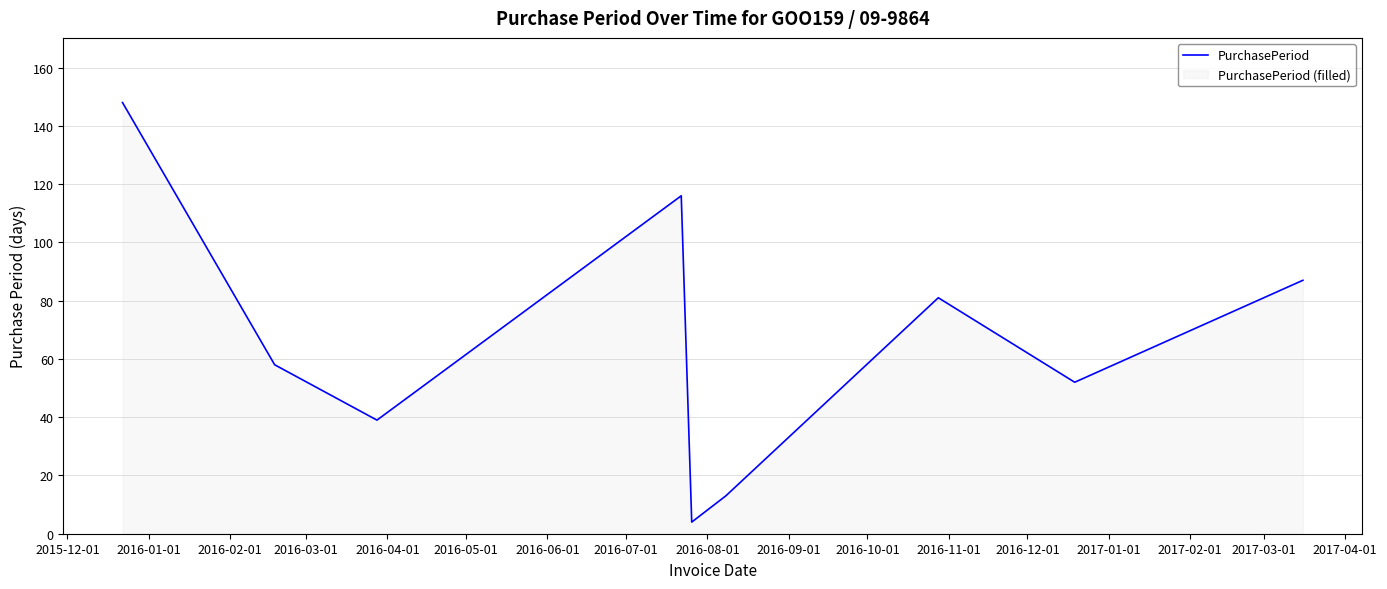

What is the difference between the maximum and minimum values?

144